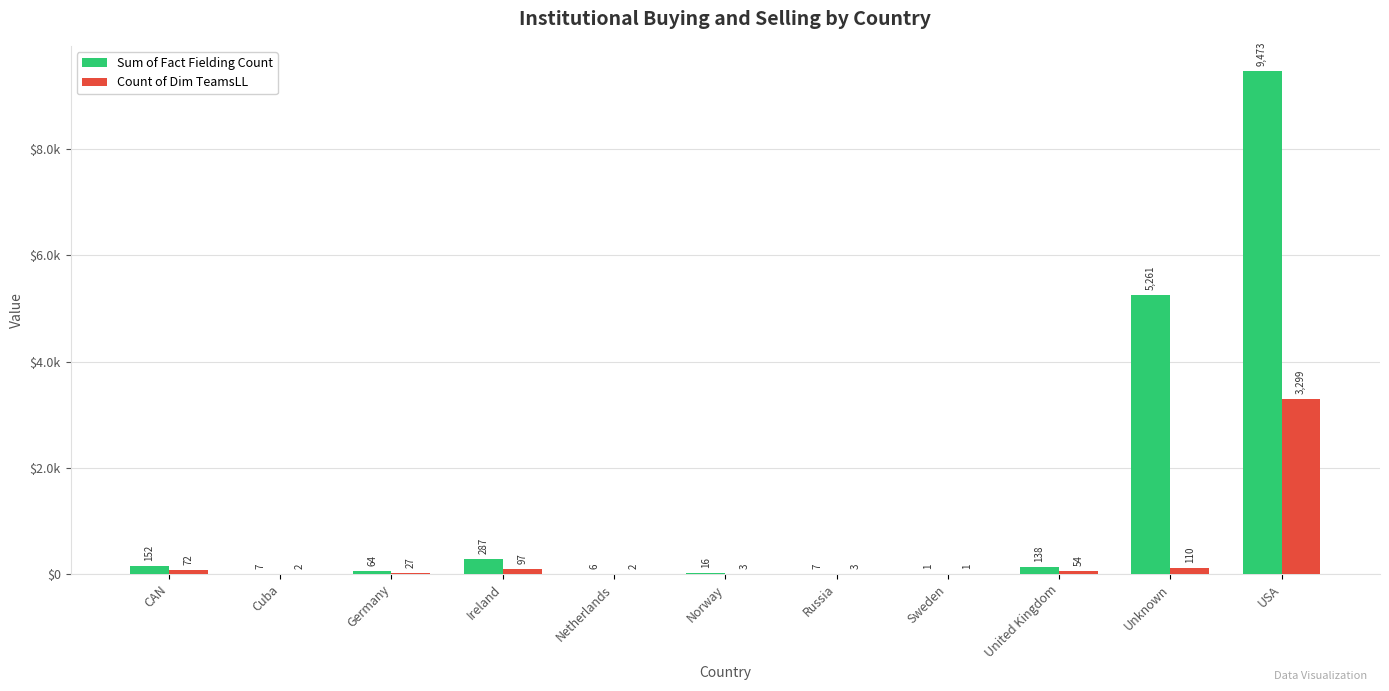

What are all the series names shown in the legend?

Sum of Fact Fielding Count, Count of Dim TeamsLL